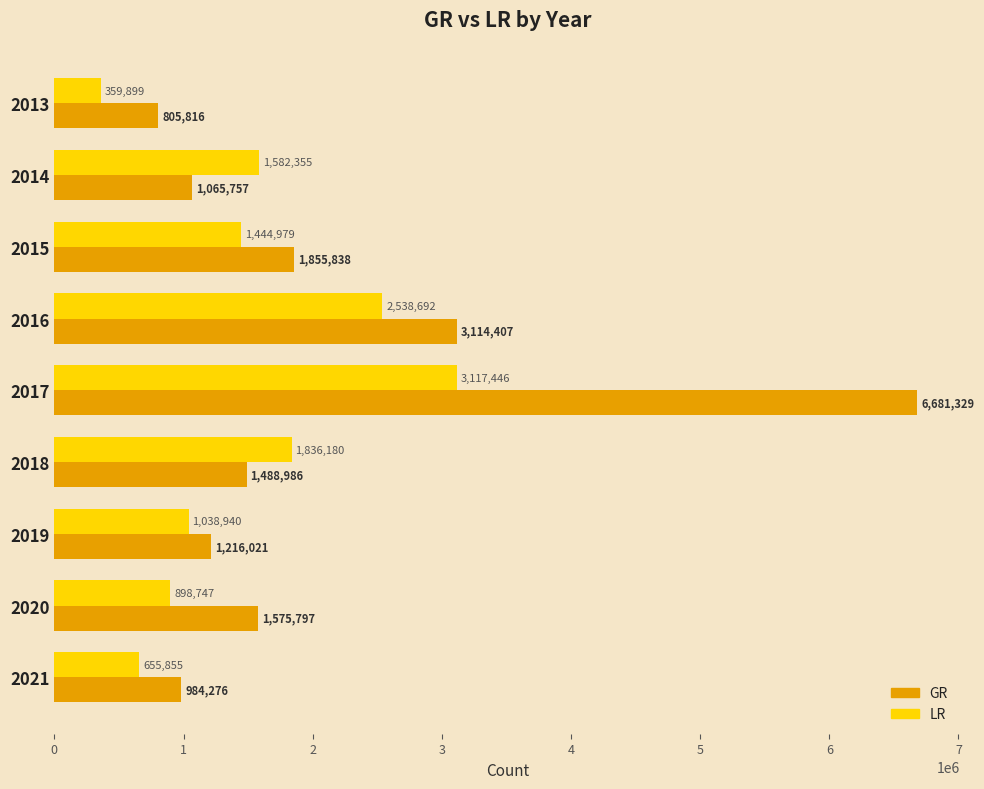

What is the average value of the LR series?

1497010